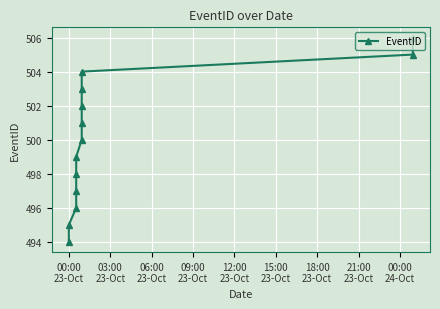

The chart shows a value of 880 at 00:00
23-Oct. True or false?

False